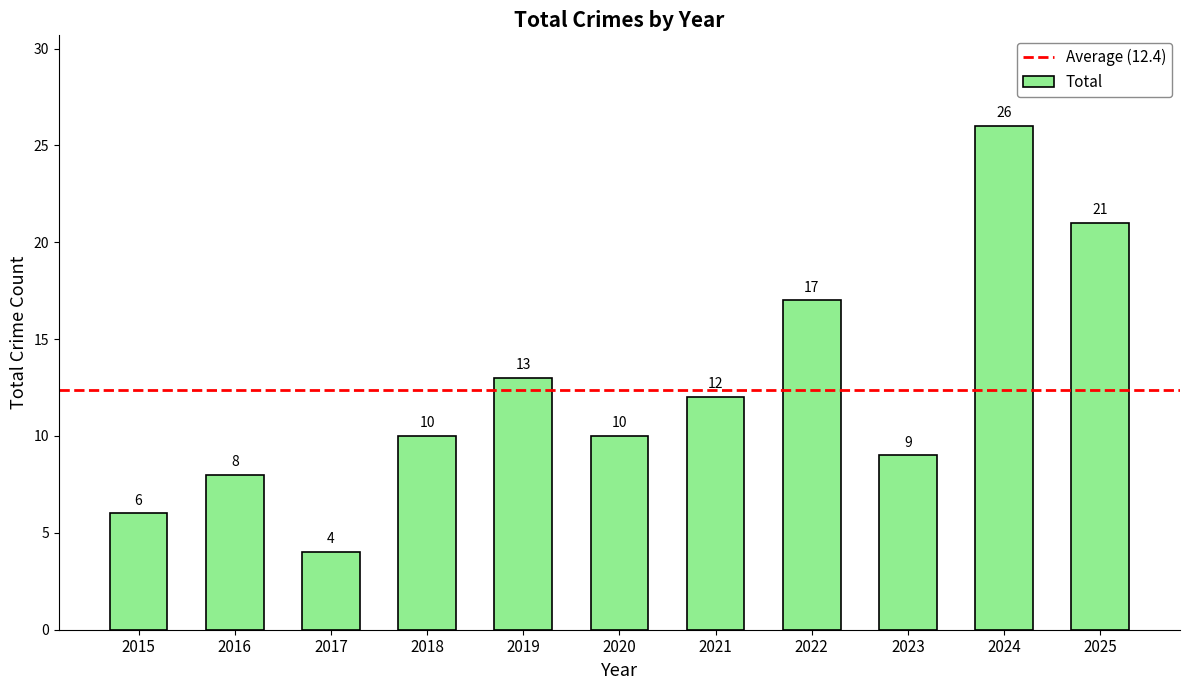

Approximately how many times larger is the value at 2017 compared to 2025?

0.2